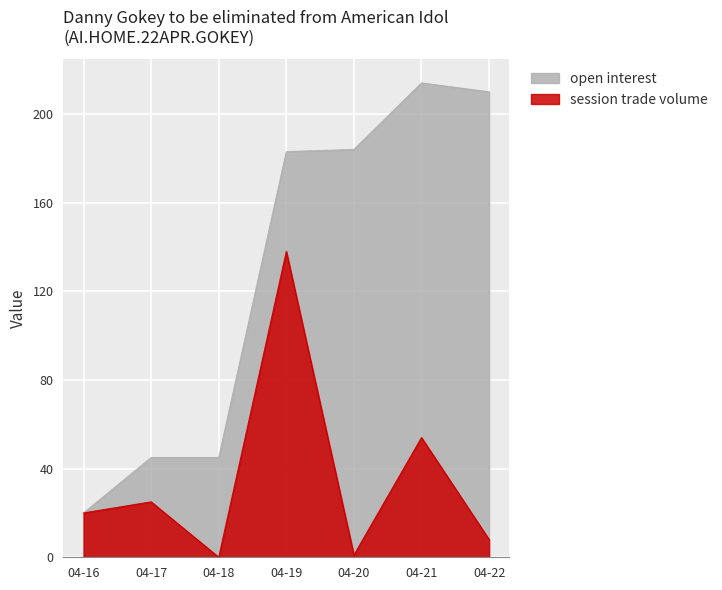

What is the sum of all open interest values?

901